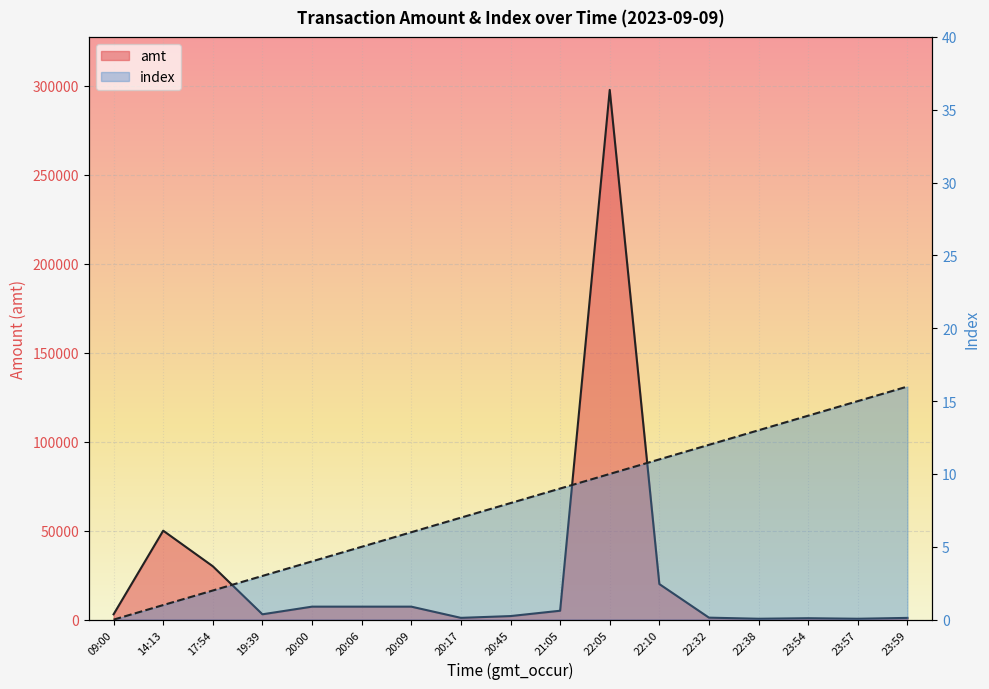

What is the sum of all index values?

136.0